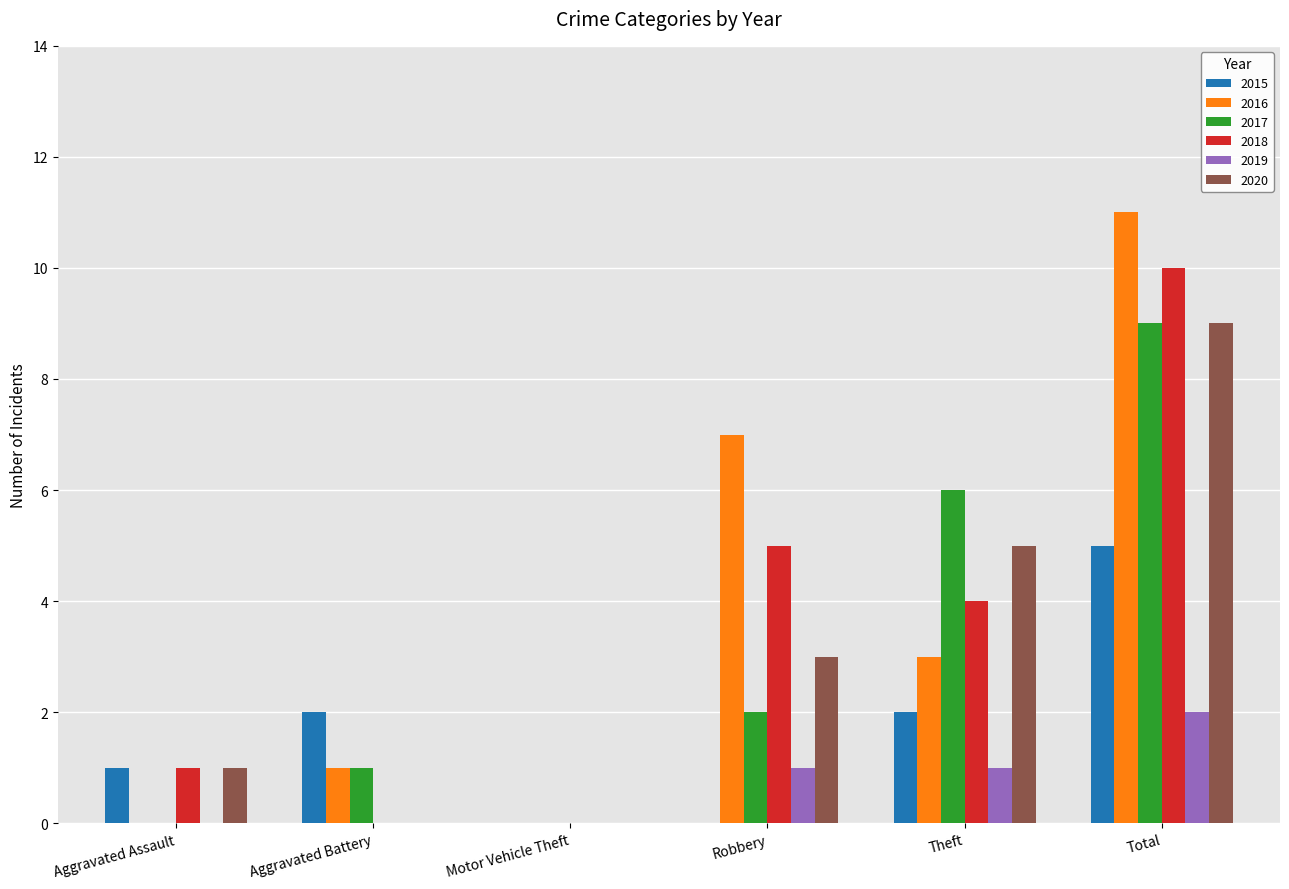

Reading right to left, what are all the values shown in this chart?

2015: 5	2	0	0	2	1
2016: 11	3	7	0	1	0
2017: 9	6	2	0	1	0
2018: 10	4	5	0	0	1
2019: 2	1	1	0	0	0
2020: 9	5	3	0	0	1